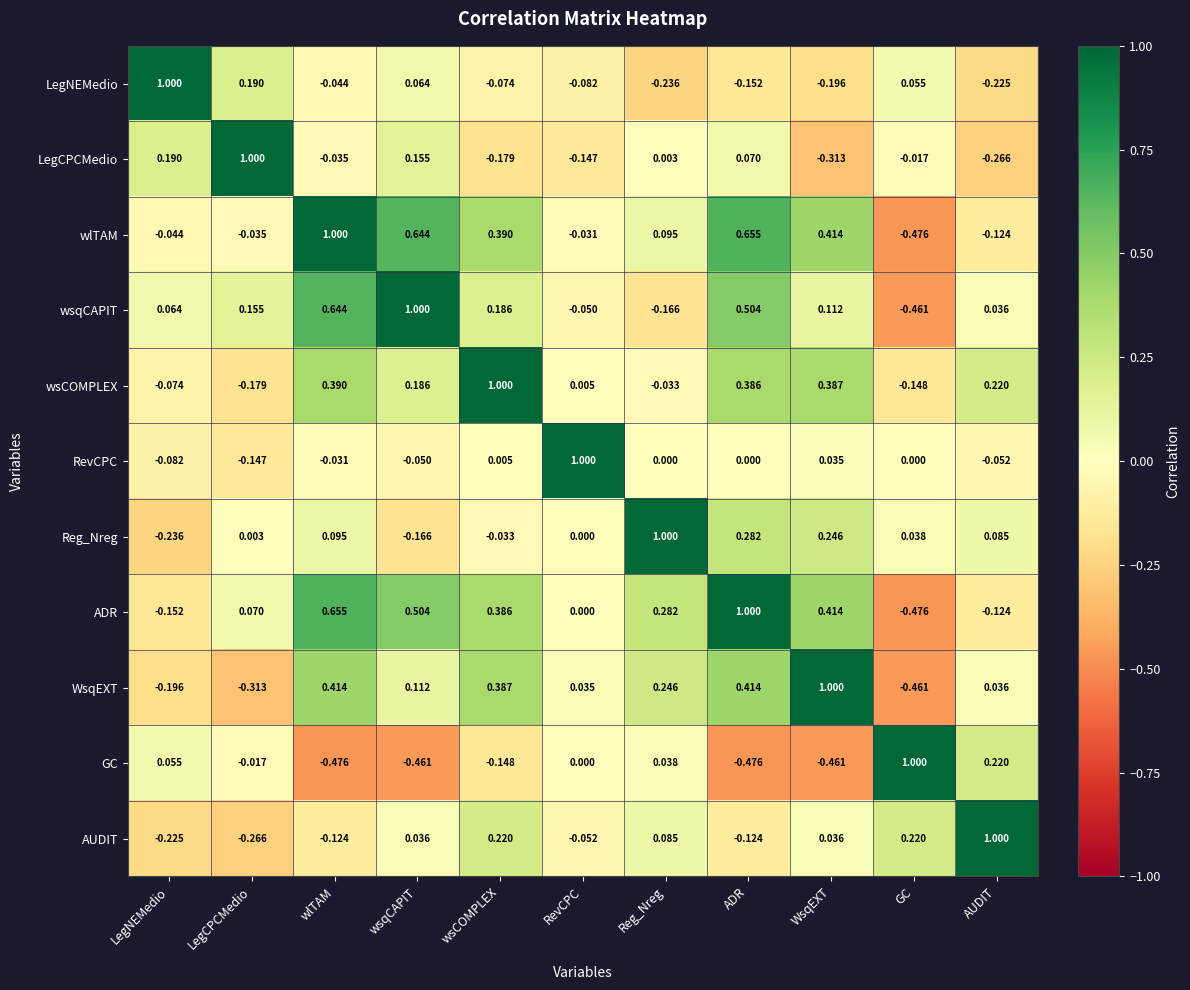

At which label does wlTAM reach its minimum?

GC